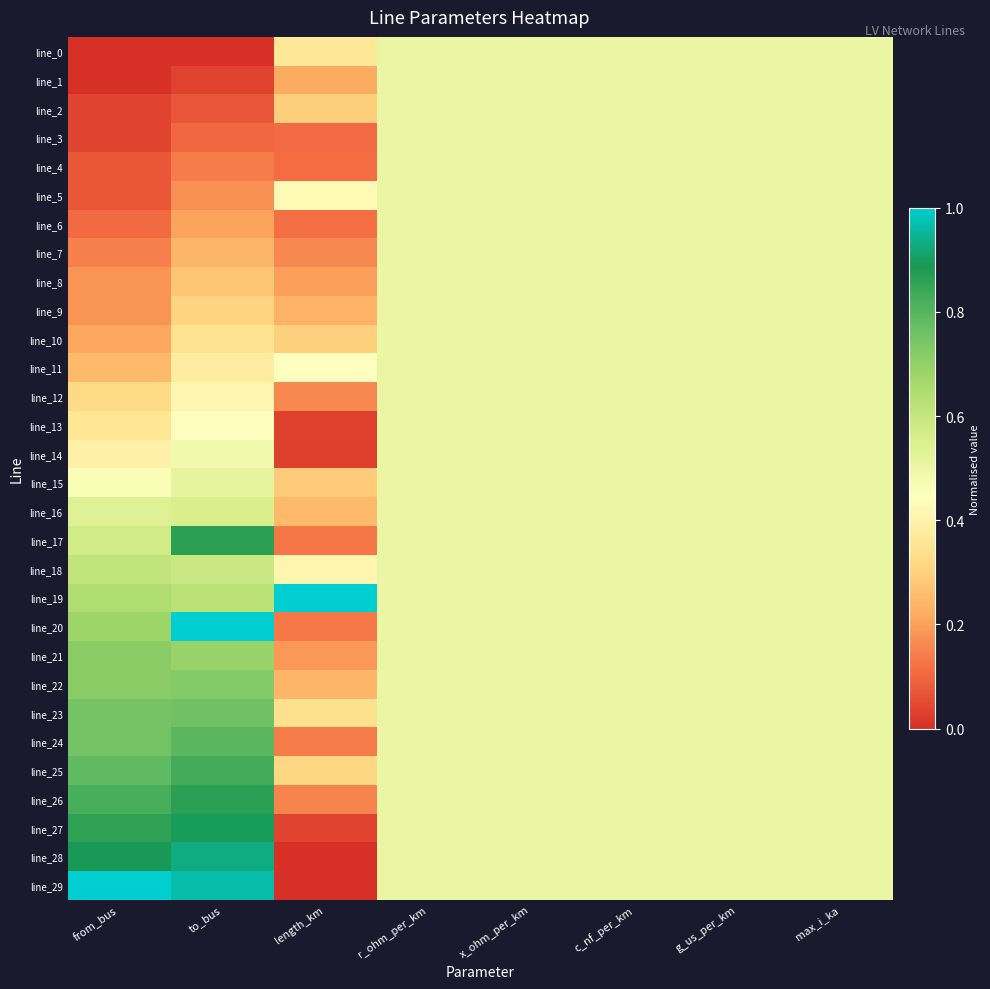

At how many categories does at least one series exceed 0?

8